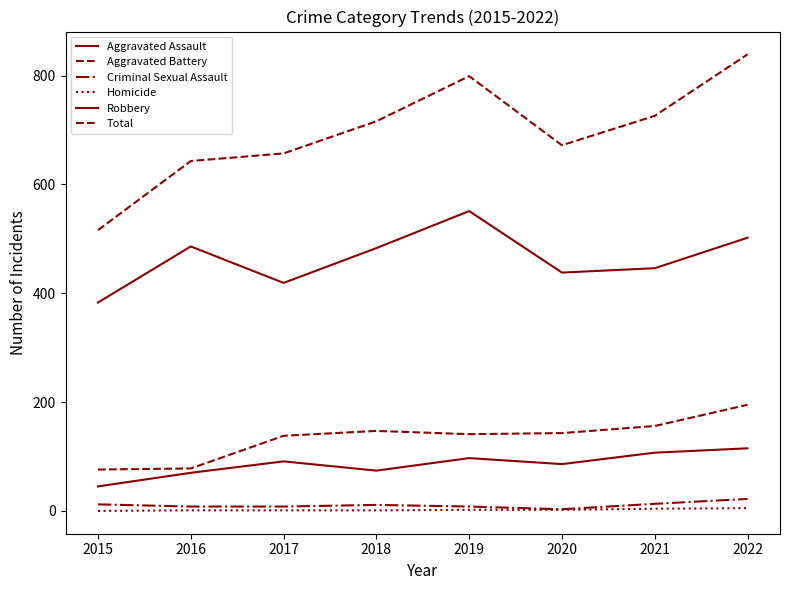

Reading right to left, what are all the values shown in this chart?

Aggravated Assault: 2022=115	2021=107	2020=86	2019=97	2018=74	2017=91	2016=70	2015=45
Aggravated Battery: 2022=195	2021=156	2020=143	2019=141	2018=147	2017=138	2016=78	2015=76
Criminal Sexual Assault: 2022=22	2021=13	2020=3	2019=8	2018=11	2017=8	2016=8	2015=12
Homicide: 2022=5	2021=4	2020=2	2019=2	2018=1	2017=1	2016=1	2015=0
Robbery: 2022=502	2021=446	2020=438	2019=551	2018=483	2017=419	2016=486	2015=383
Total: 2022=839	2021=726	2020=672	2019=799	2018=716	2017=657	2016=643	2015=516